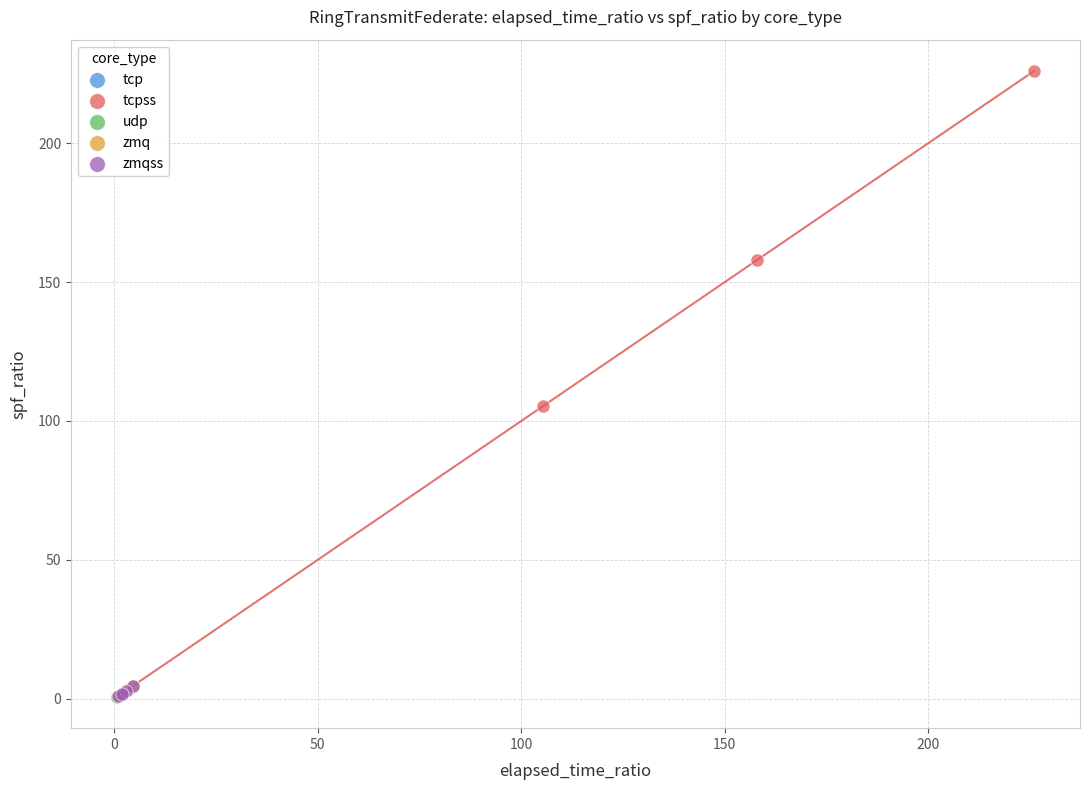

What are all the series names shown in the legend?

tcp, tcpss, udp, zmq, zmqss